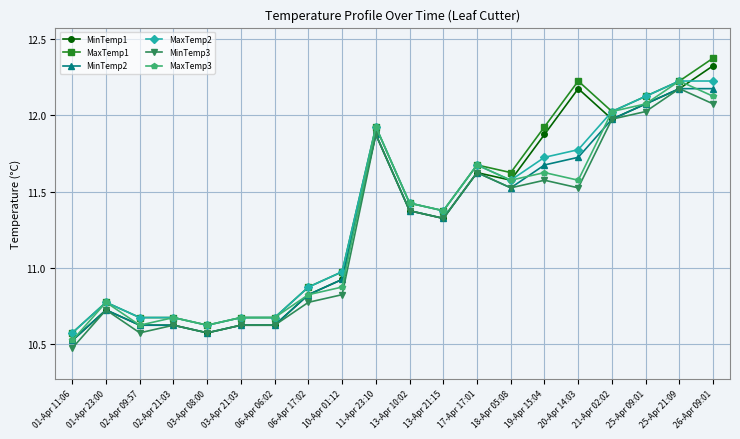

True or false: MinTemp3 has more than 1 interior local peaks.

True